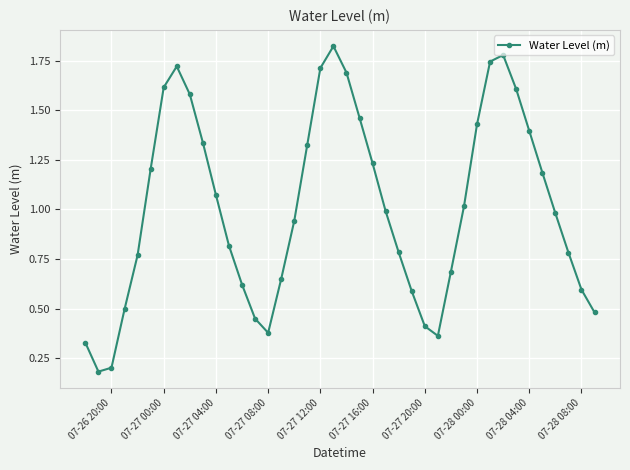

How many interior local valleys (lower than both neighbors) does the data have?

3